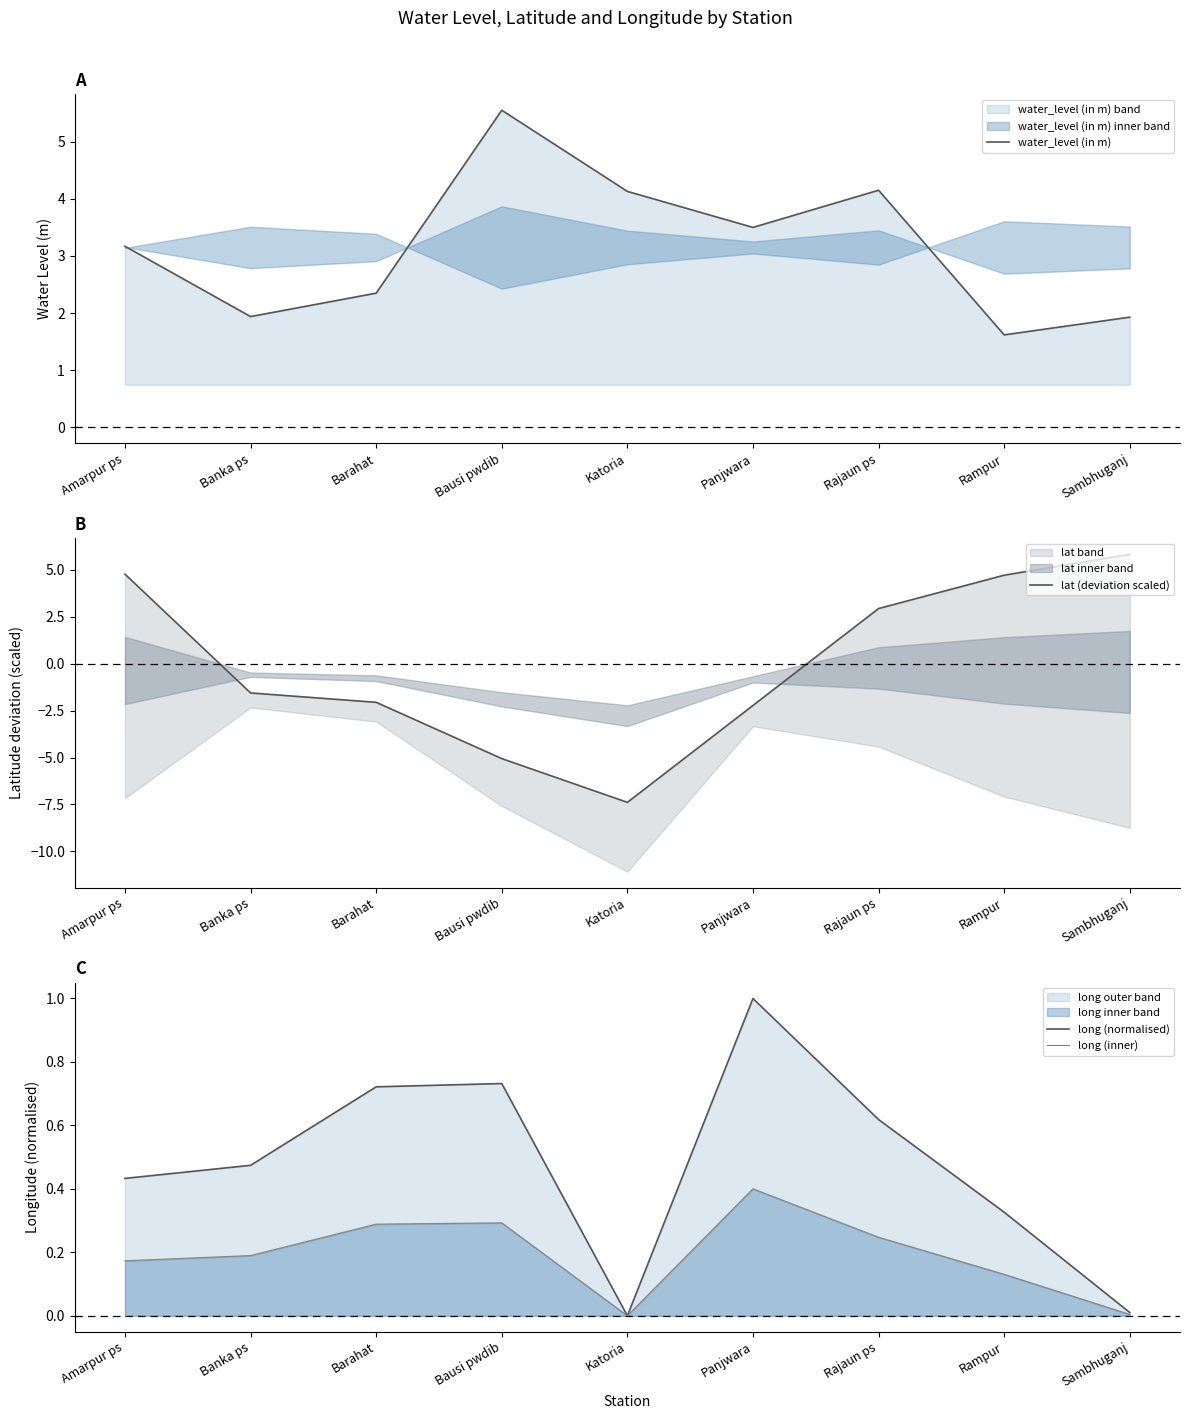

What is the average value of the long (normalised) series?

0.5